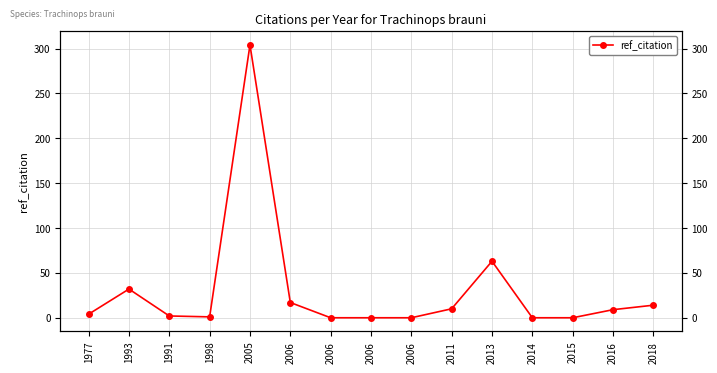

The value at 2013 is 63. True or false?

True